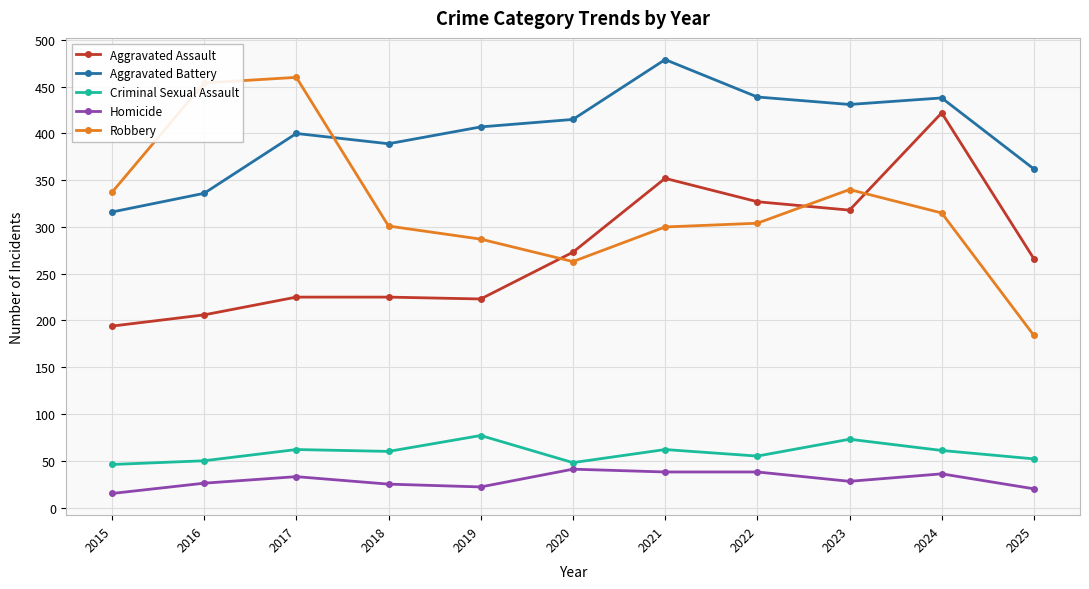

At which category does the chart reach its peak across all series?

2021